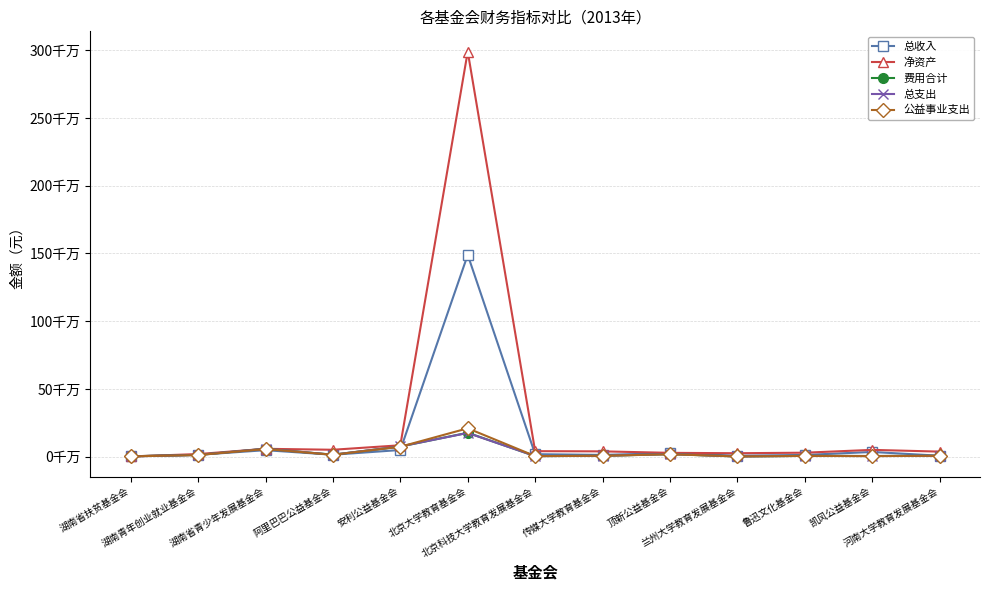

Where is the first local minimum for 总收入?

阿里巴巴公益基金会